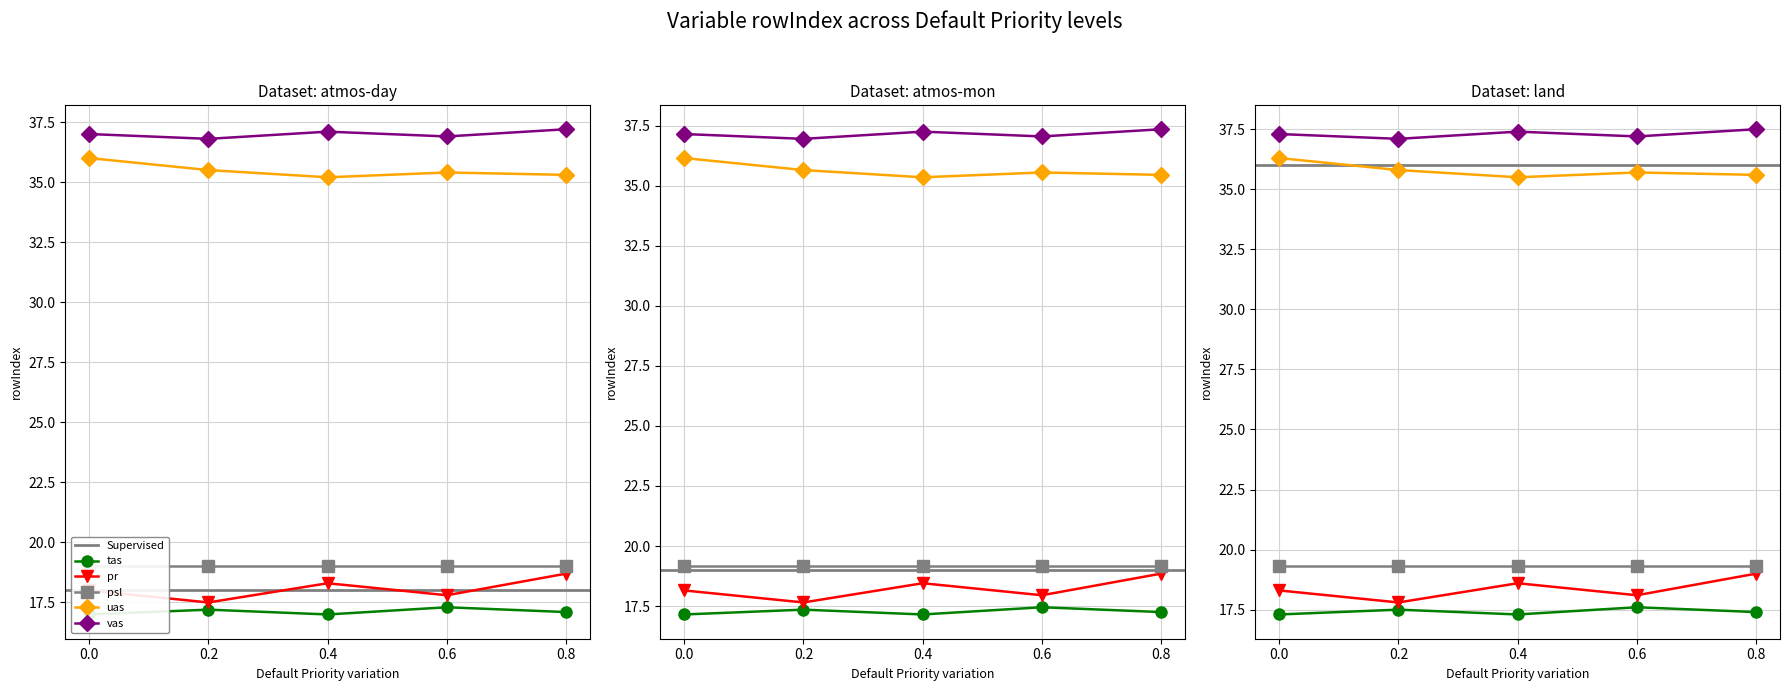

Does the chart have visible grid lines?

Yes